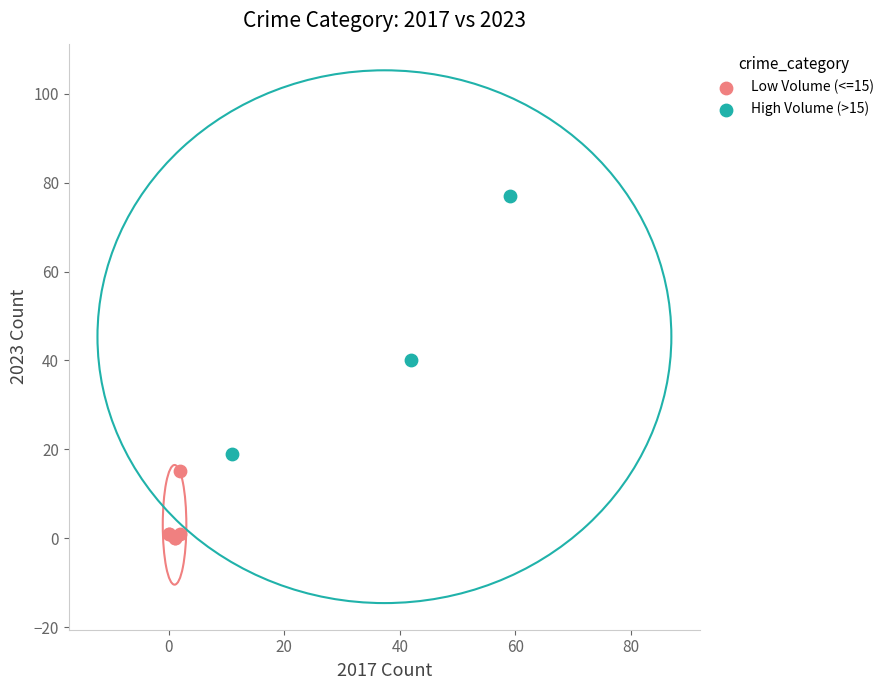

Which series contains the highest Y value?

High Volume (>15)